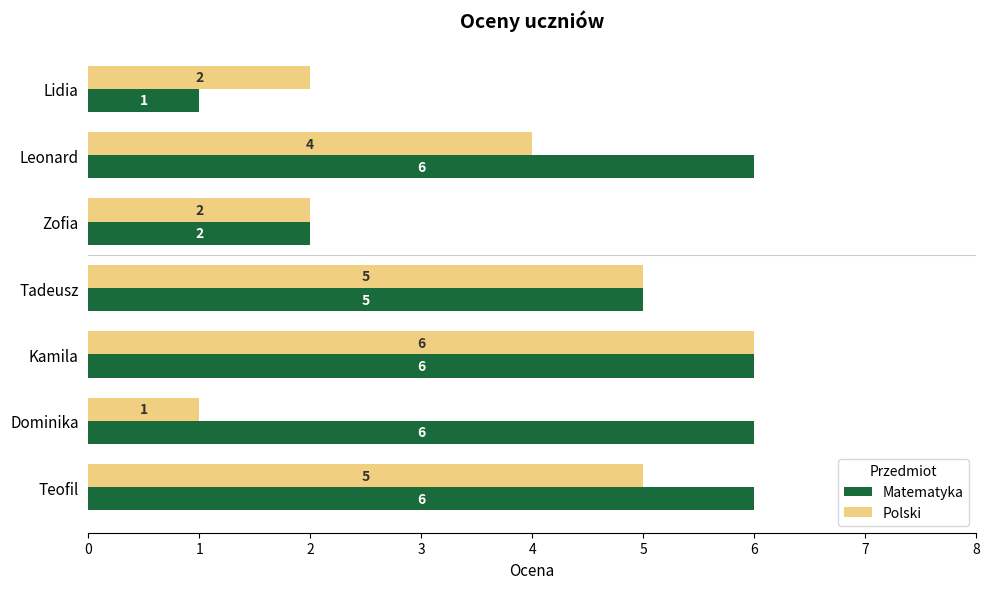

True or false: Polski has a value of 7 at Tadeusz.

False